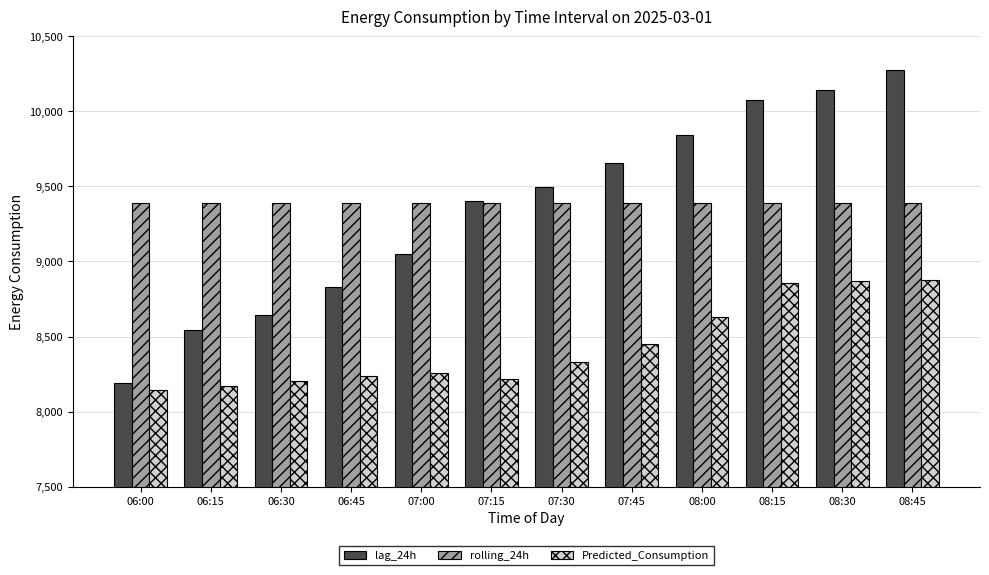

What is the value of the lag_24h bar at the 5th from the left?

9050.0